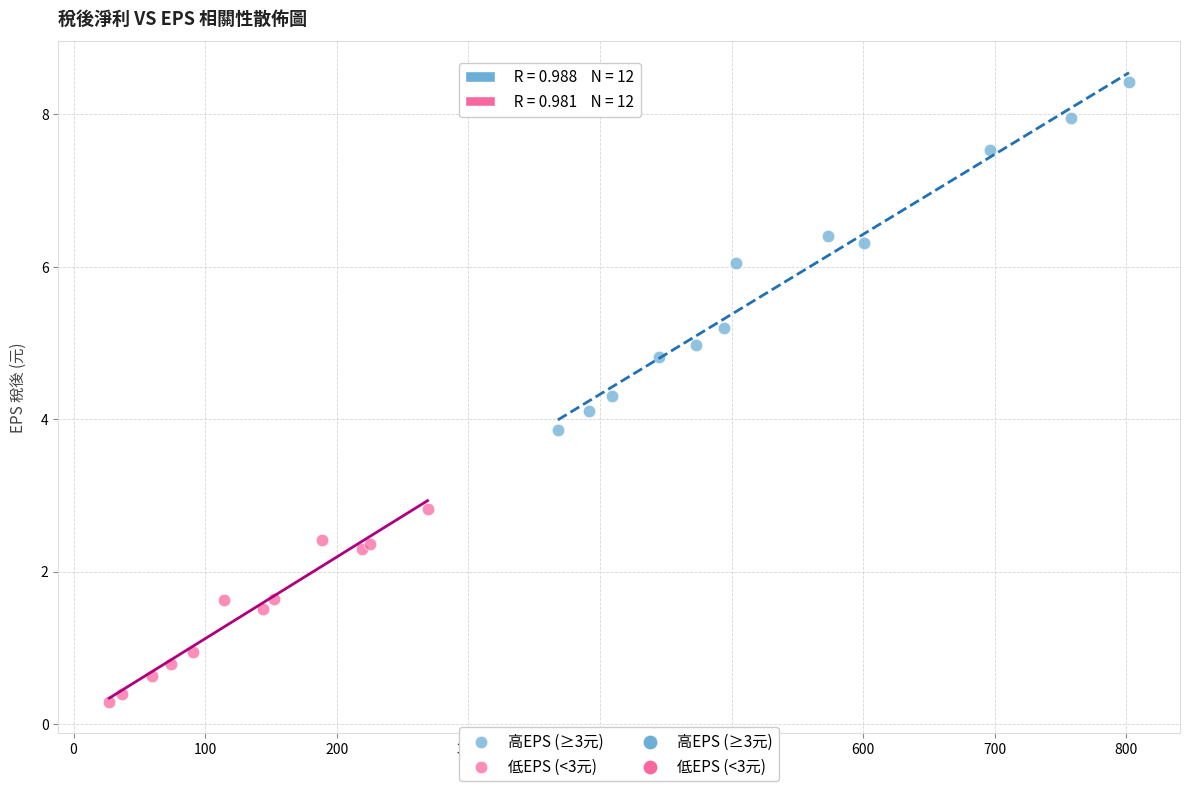

Which series reaches the maximum Y coordinate?

高EPS (≥3元)